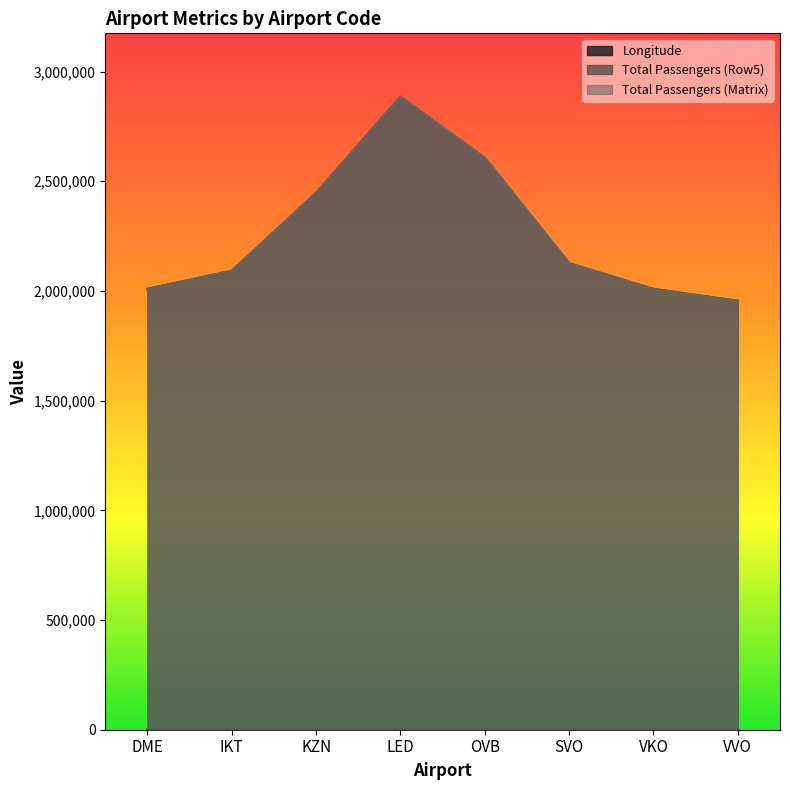

What is the minimum value shown in the chart?

30.3